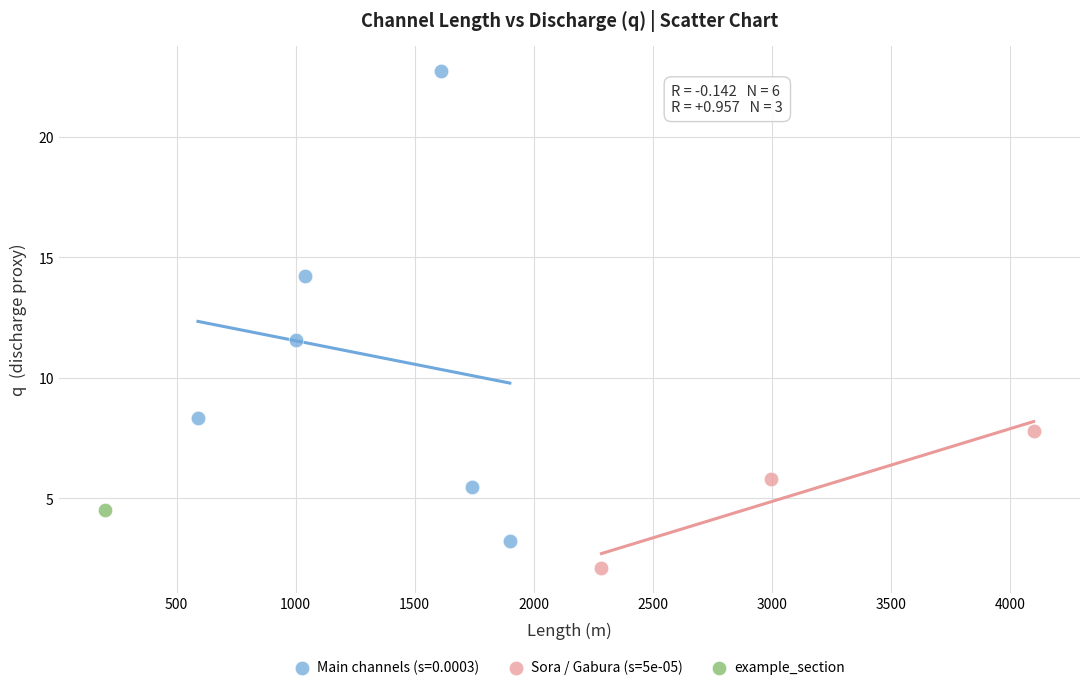

What are all the series names shown in the legend?

Main channels (s=0.0003), Sora / Gabura (s=5e-05), example_section